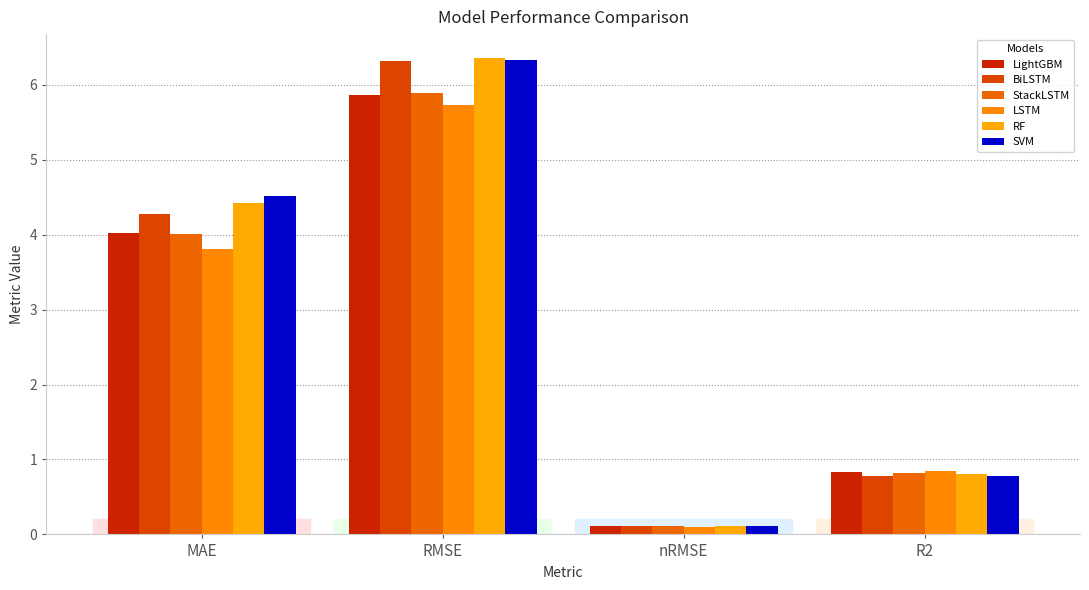

What is the sum of the RF values at MAE and nRMSE?

4.5